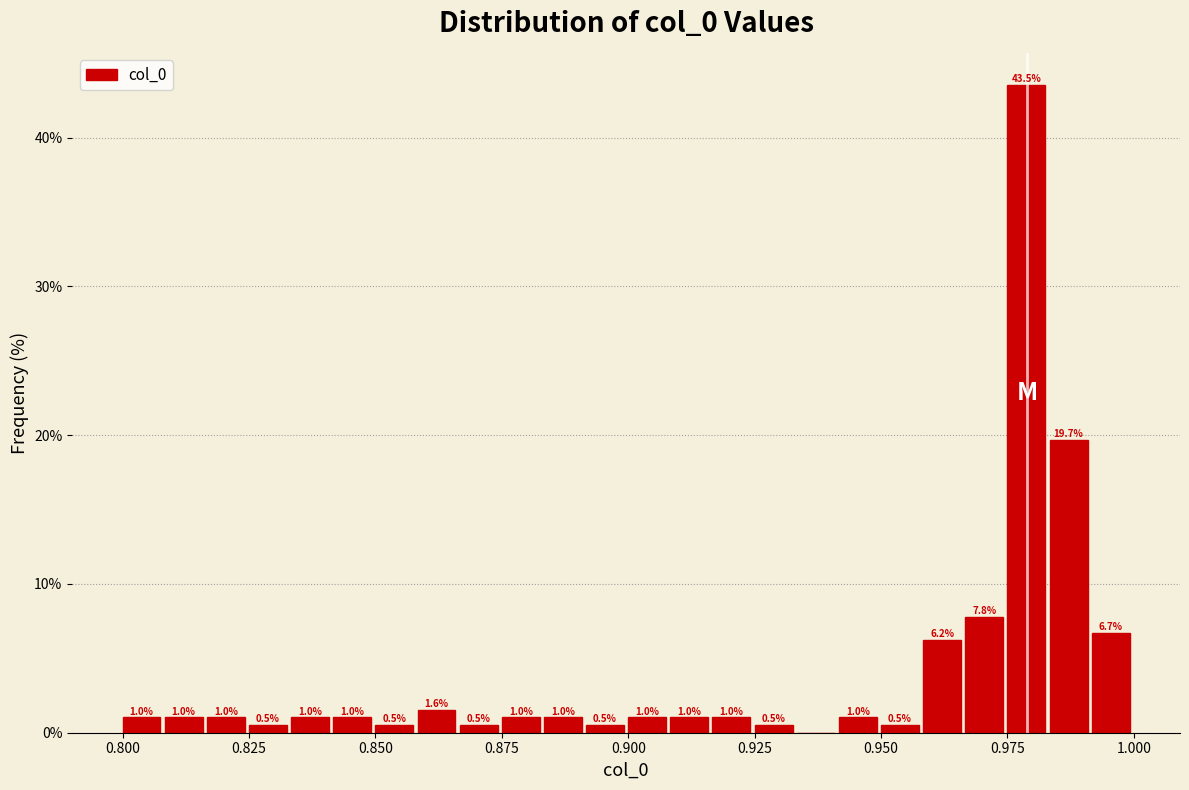

Read against the x-axis, roughly where is the centre of the tallest bar?

0.980